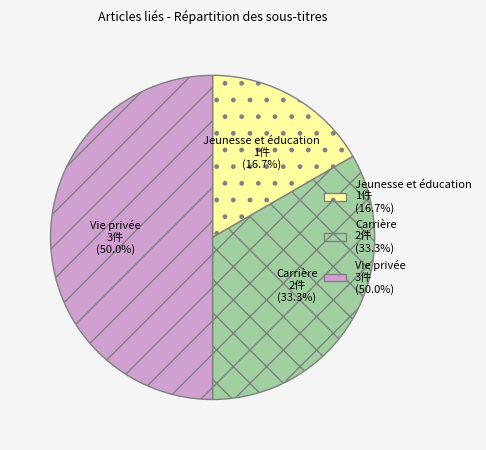

Count the number of slices in the pie.

3